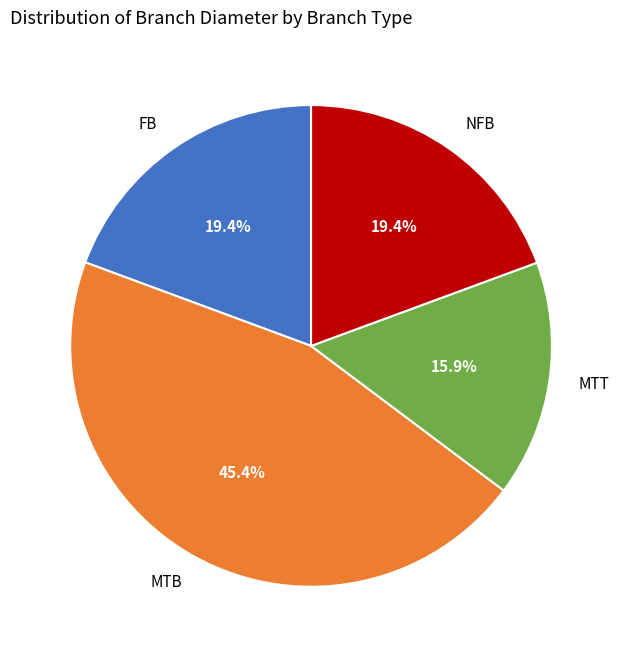

How much of the chart is everything except MTB?

54.6%